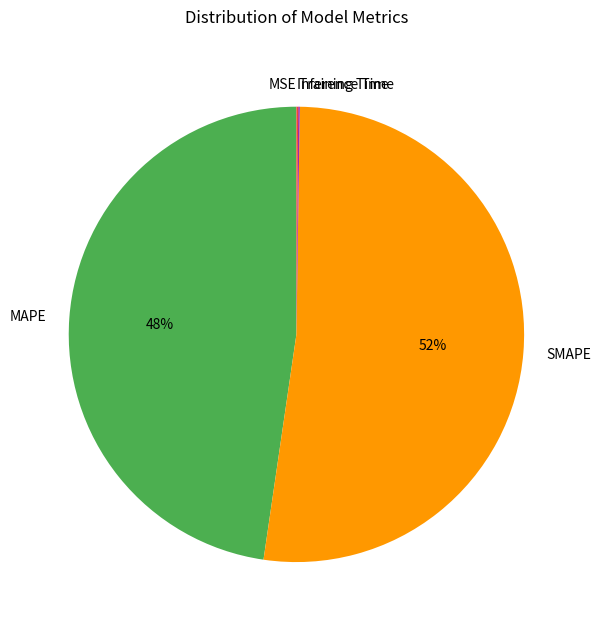

What percentage is the MAPE slice, to the nearest percent?

48%